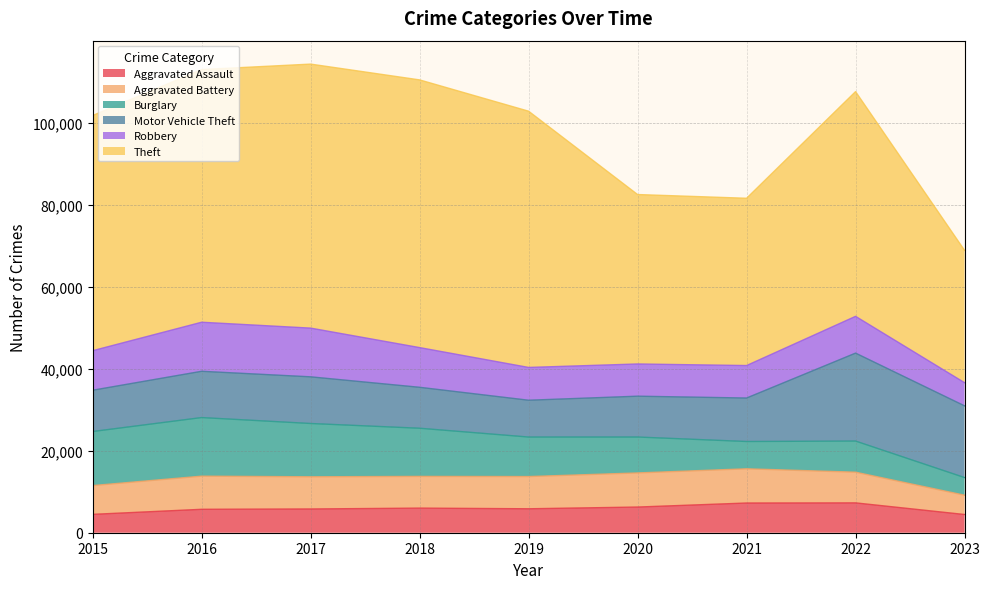

What are all the series names shown in the legend?

Aggravated Assault, Aggravated Battery, Burglary, Motor Vehicle Theft, Robbery, Theft